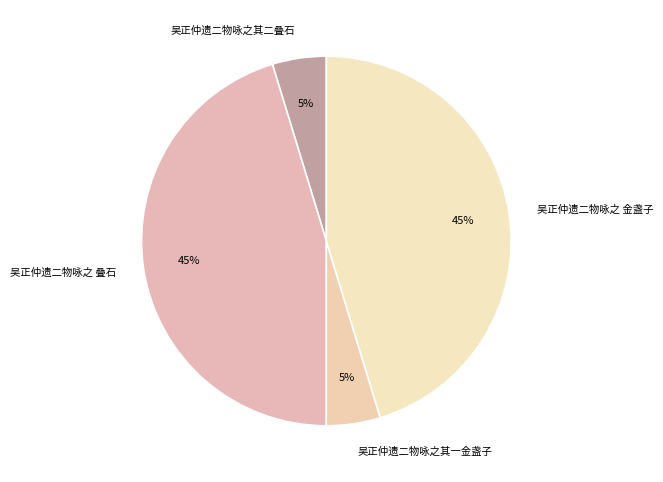

To the nearest percent, what is the average slice percentage?

25%